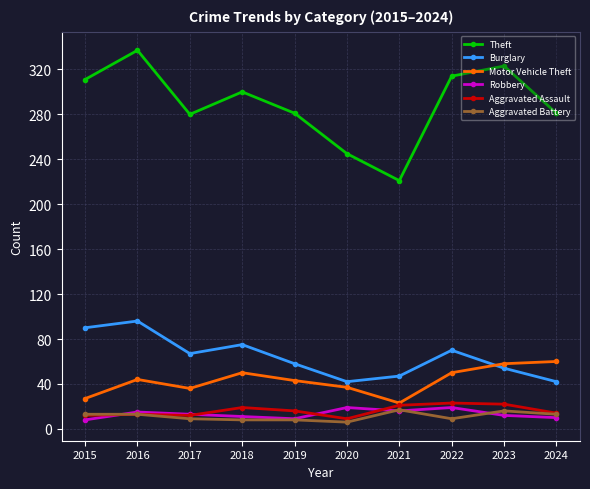

True or false: Motor Vehicle Theft and Robbery cross at least once.

False